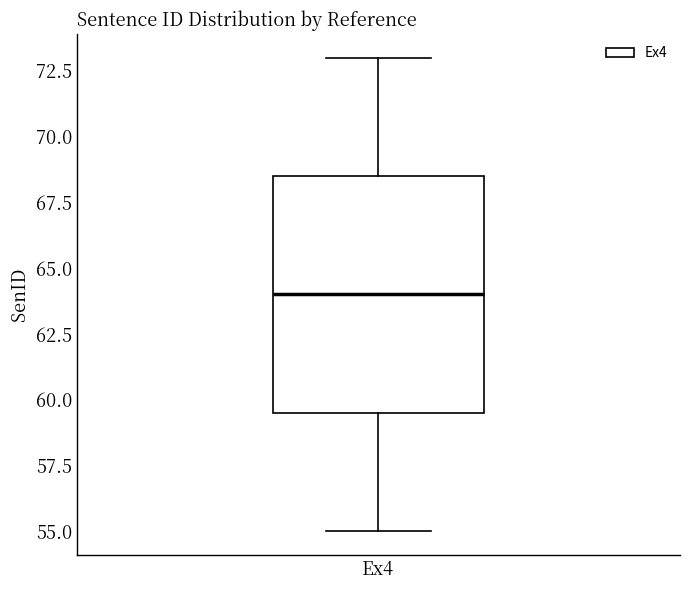

Read this box plot against the y-axis: the position of the median line, the range covered by the box, and the ends of both whiskers. The values are not printed on the chart, so give them approximately, as read against the axis.

median 64.0, box 59.5 to 68.5, whiskers 55.0 to 73.0